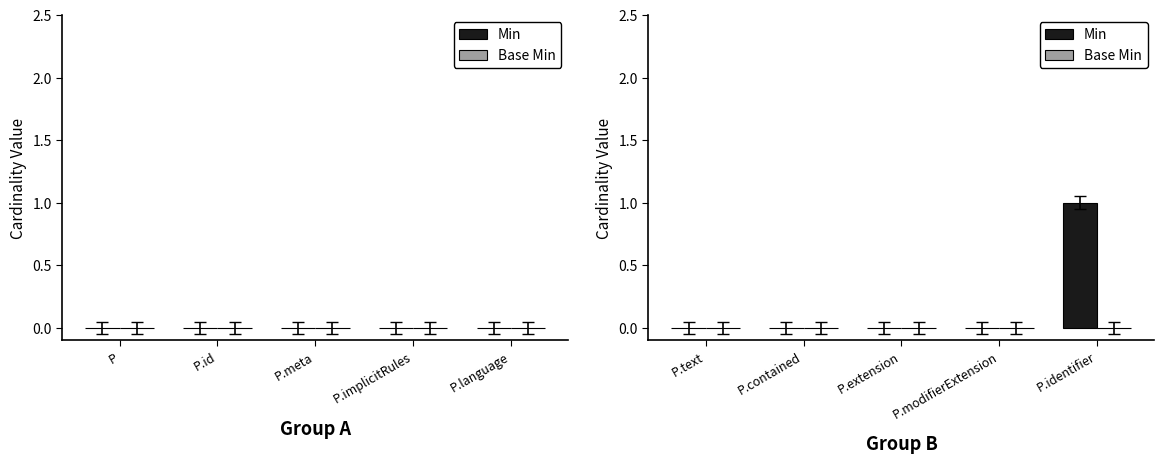

Which label corresponds to the largest value in the chart?

P.identifier